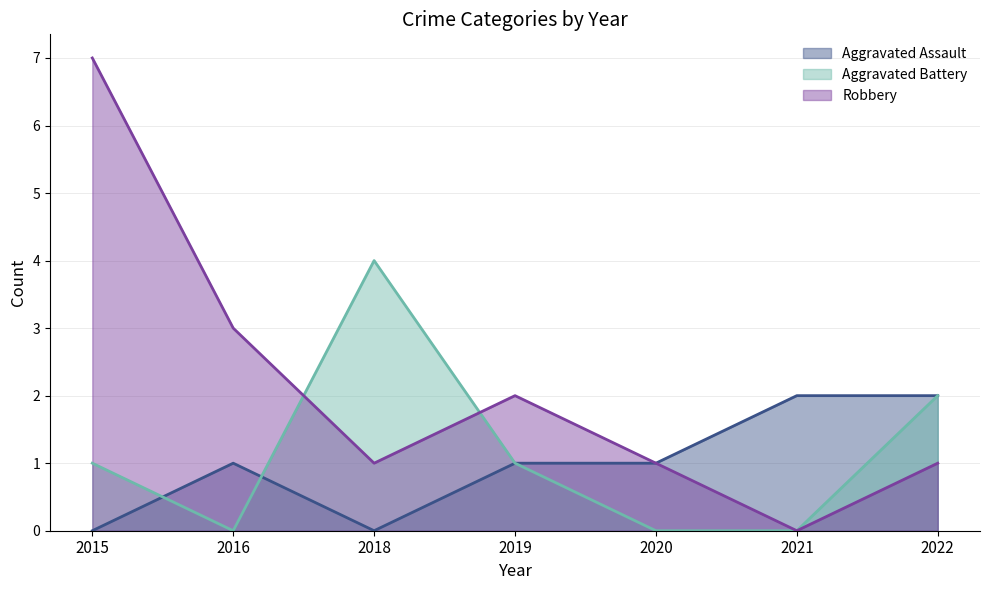

Which series has the widest spread of values?

Robbery